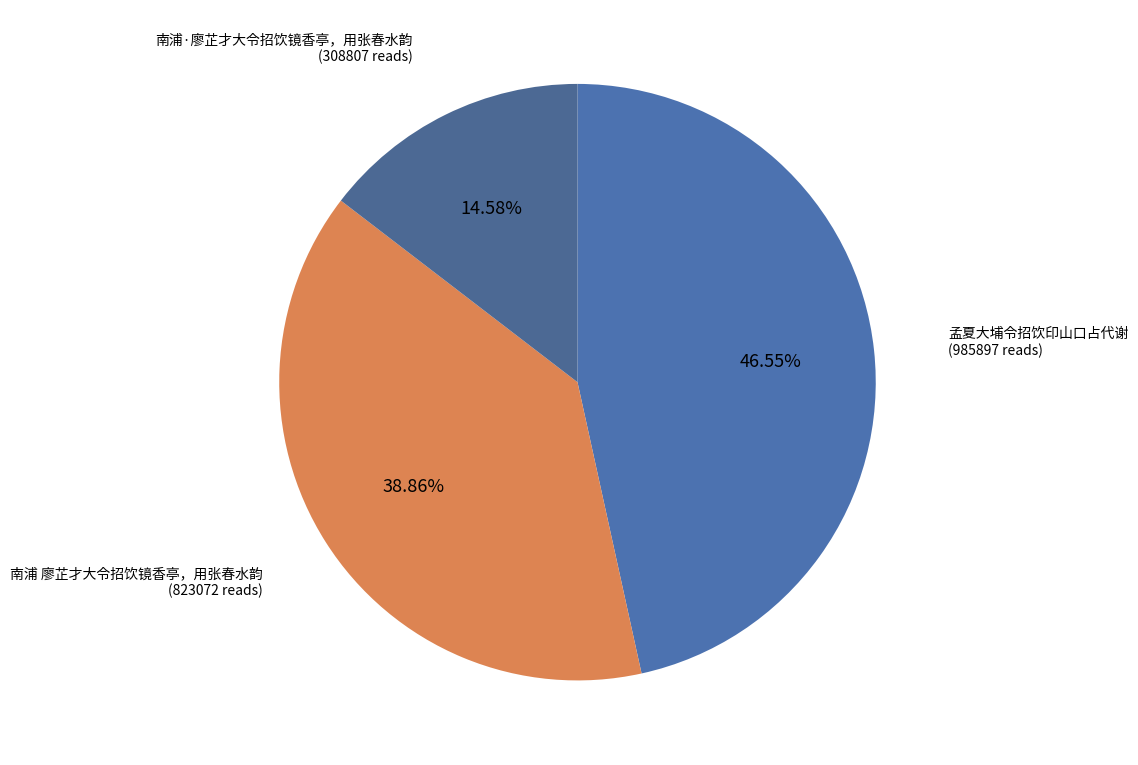

Count the number of slices in the pie.

3